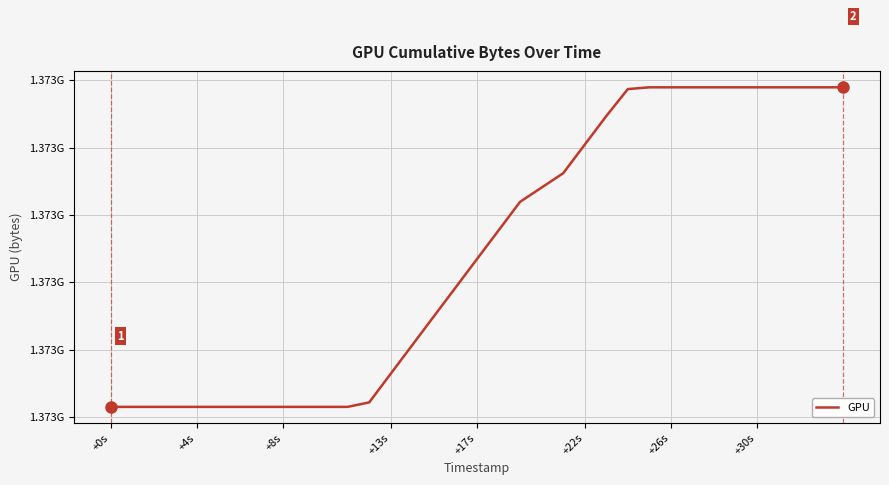

Is this an area chart (filled region under the line)?

No